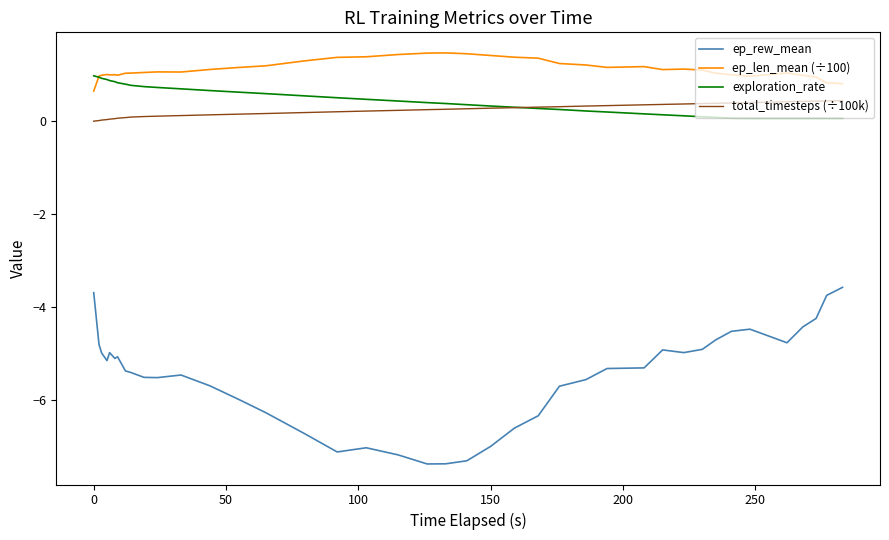

Which series has the largest total across all categories?

ep_len_mean (÷100)